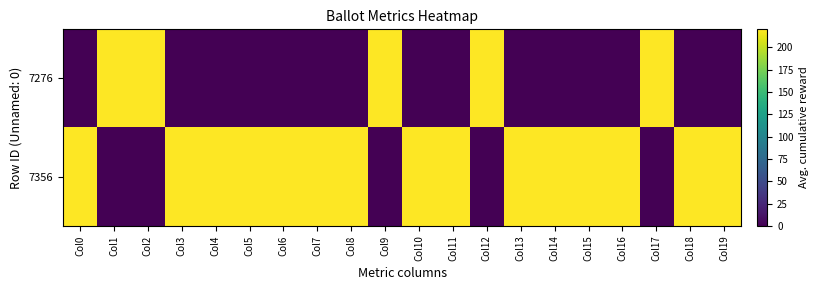

At how many categories does at least one series exceed 169?

20